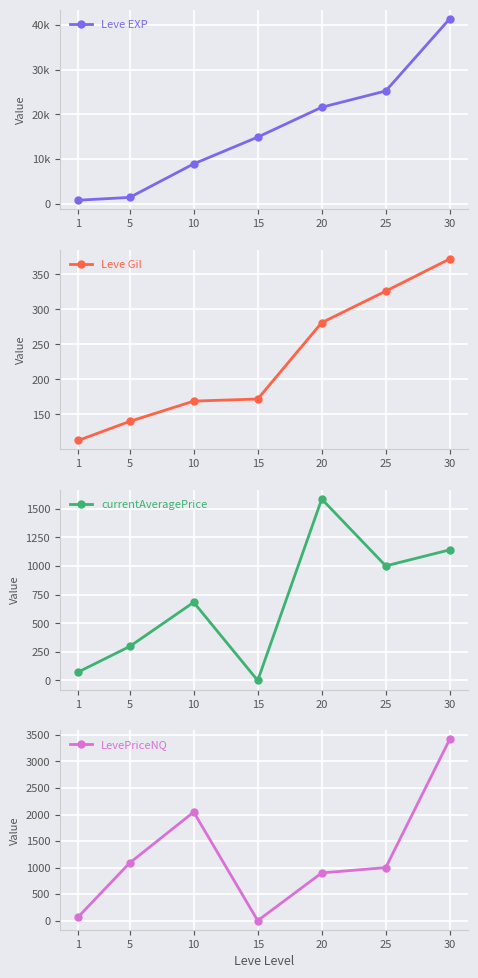

Is it true that LevePriceNQ equals 3420.3 at 30?

True